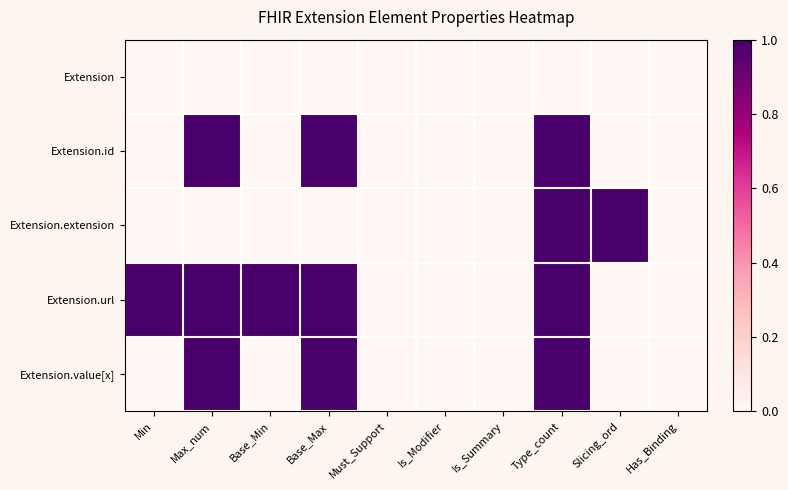

What is the total value across all series at Max_num?

3